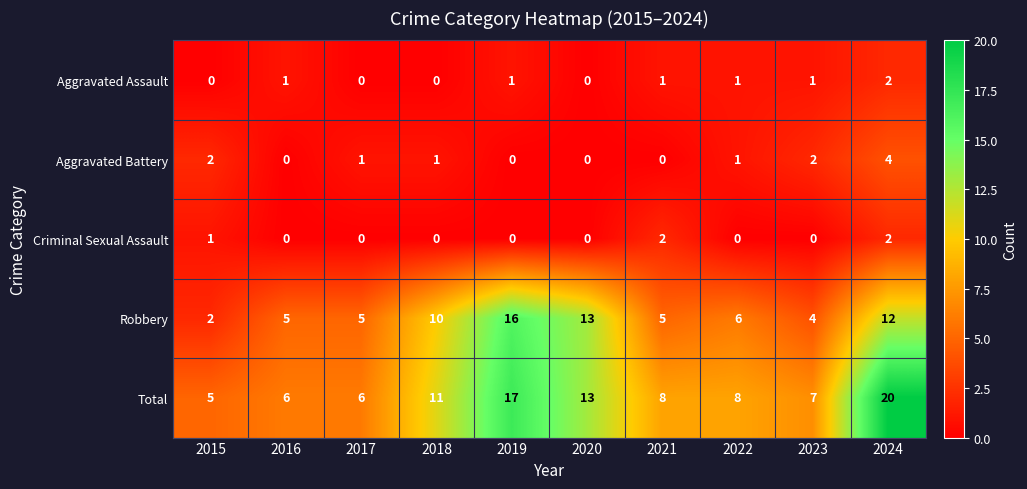

At 2021, list the series in order from largest to smallest.

Total, Robbery, Criminal Sexual Assault, Aggravated Assault, Aggravated Battery